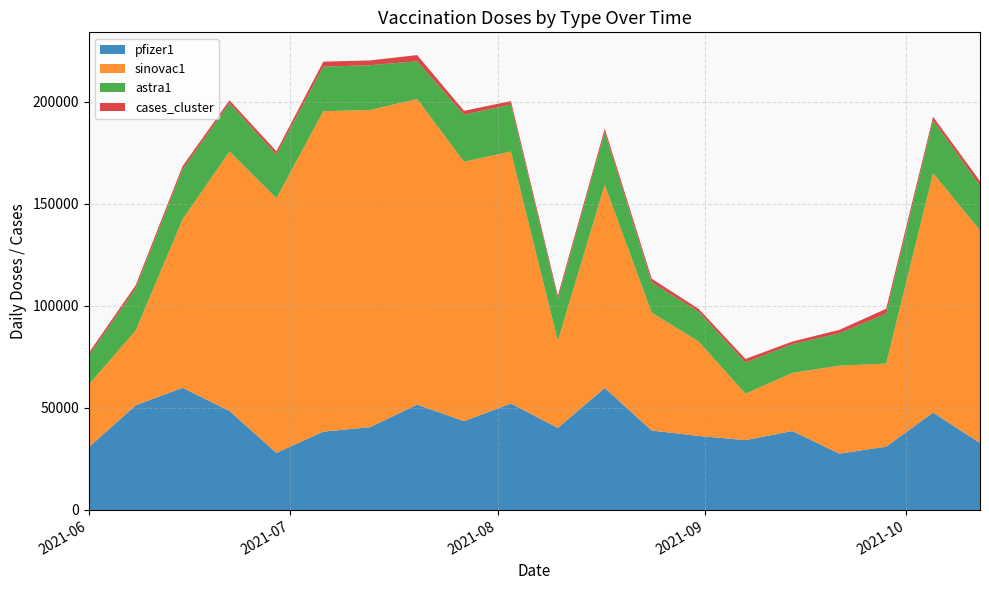

What are all the series names shown in the legend?

pfizer1, sinovac1, astra1, cases_cluster